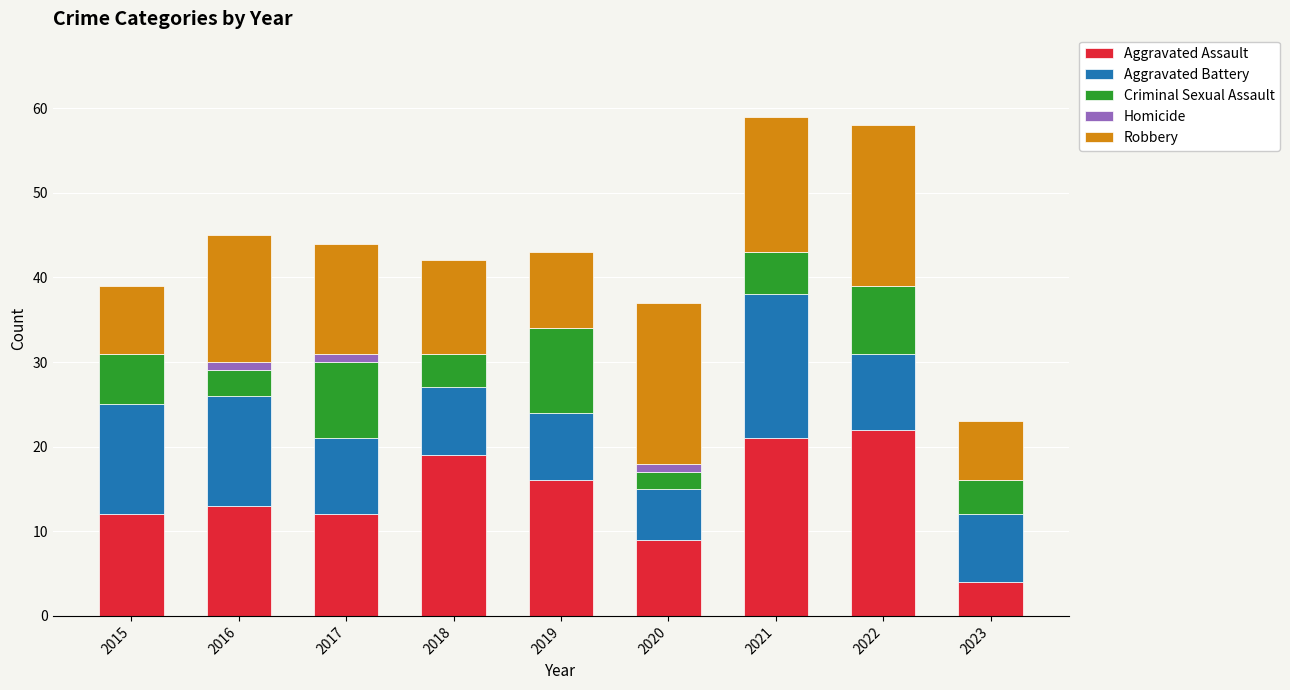

What is the sum of the Aggravated Assault values at 2018 and 2015?

31